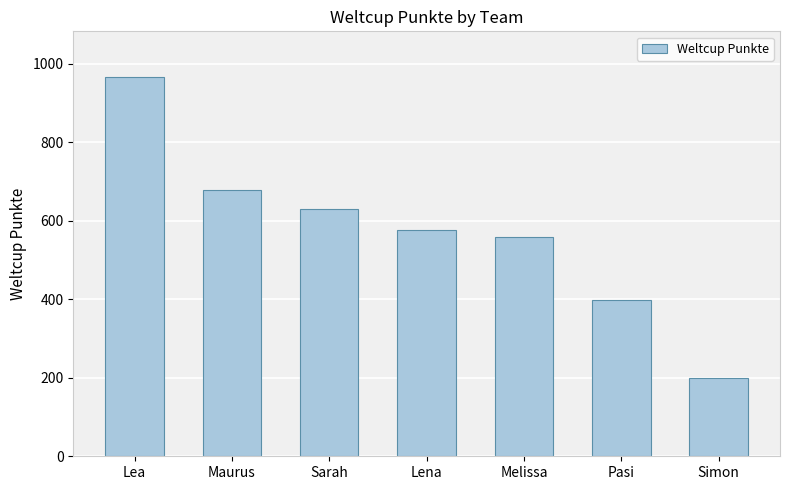

What is the label of the 7th bar from the left?

Simon